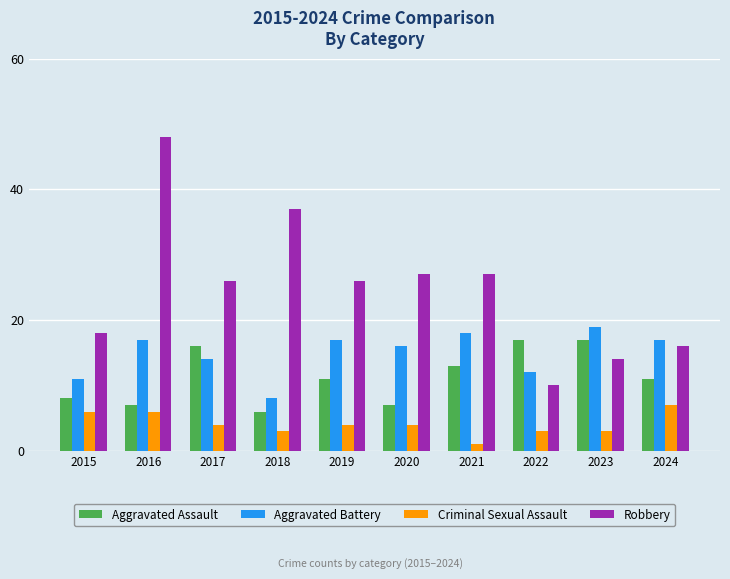

List the series in order of their peak value, lowest first.

Criminal Sexual Assault, Aggravated Assault, Aggravated Battery, Robbery